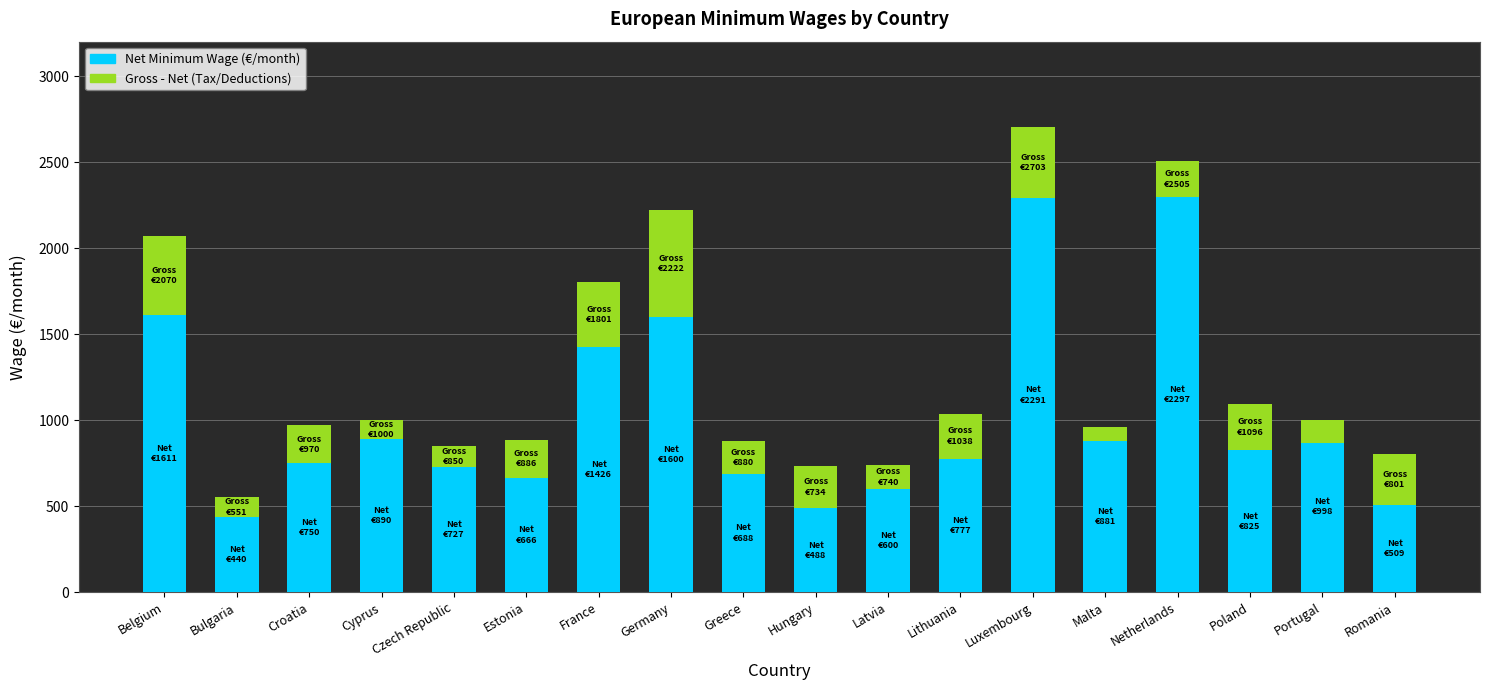

What is the sum of all Net Minimum Wage values?

18468.0